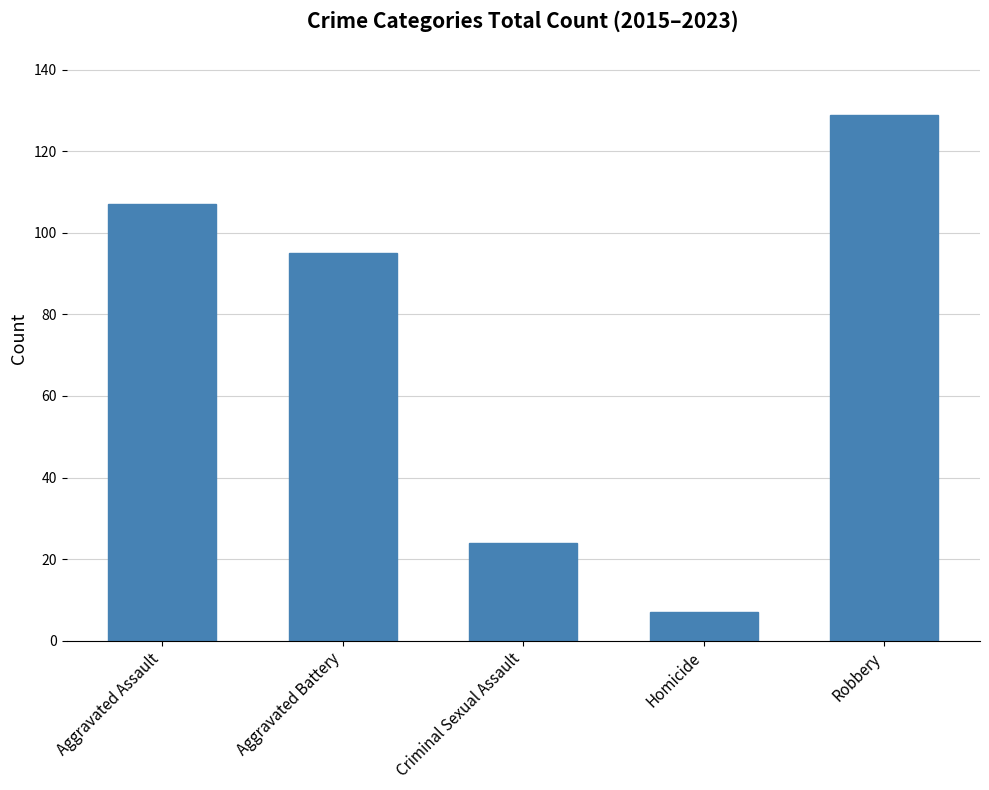

What is the change in value from Aggravated Battery to Robbery?

+34